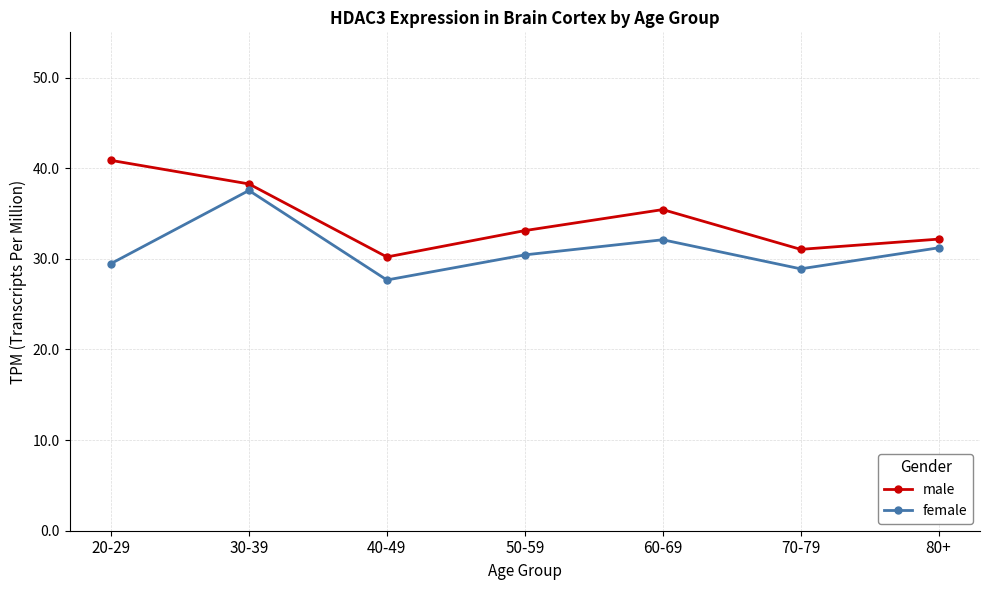

Read the male value at 30-39.

38.3